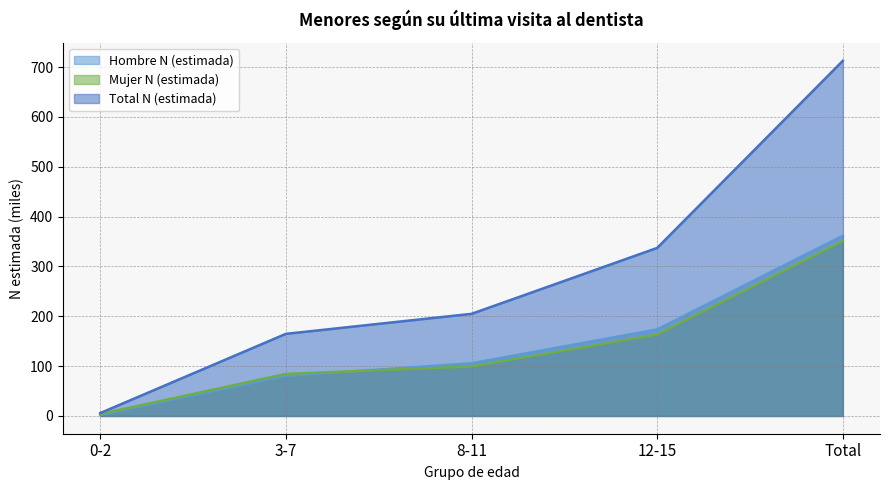

Is the value of Hombre N (estimada) at 3-7 greater than the value of Total N (estimada) at 3-7?

No